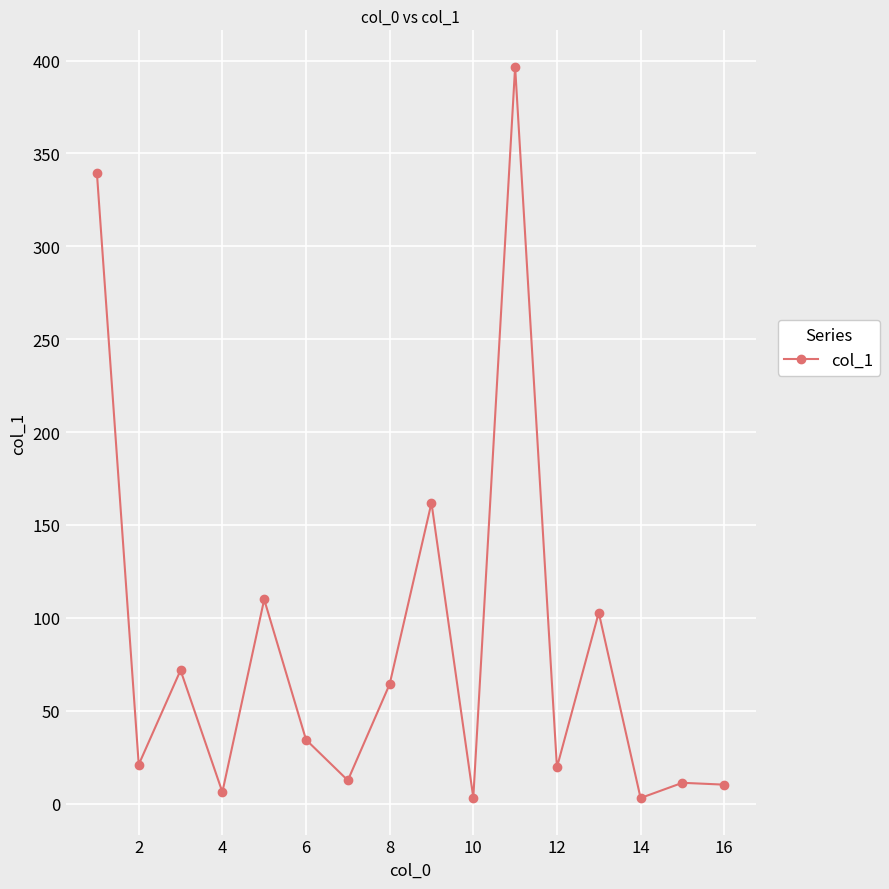

True or false: there are more than 2 points higher than both neighbors.

True